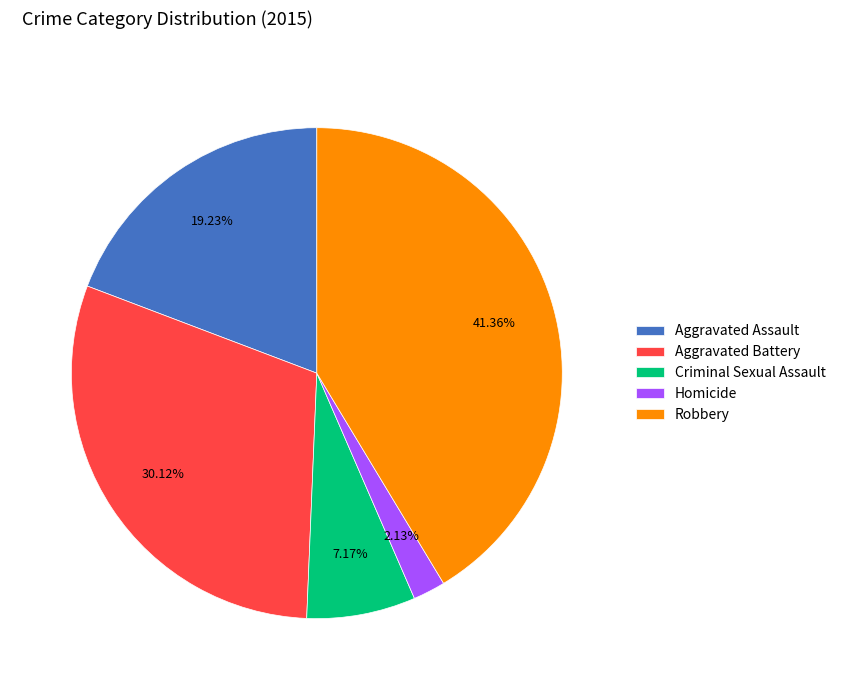

How many slices are in this pie chart?

5